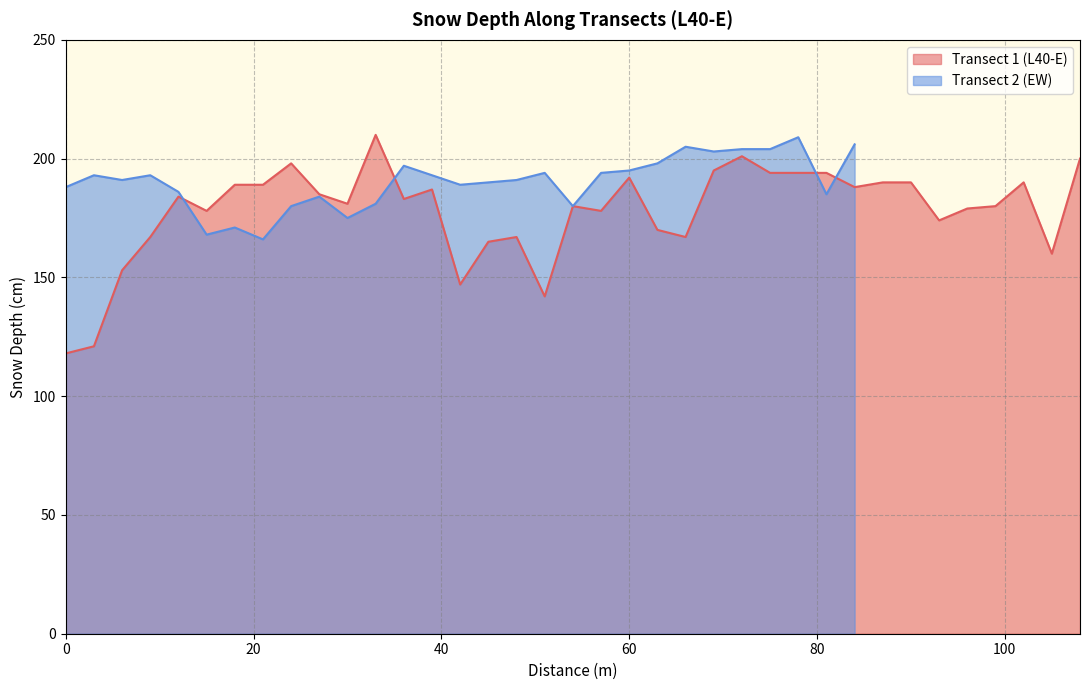

What is the value of the 1st point from the left?

118